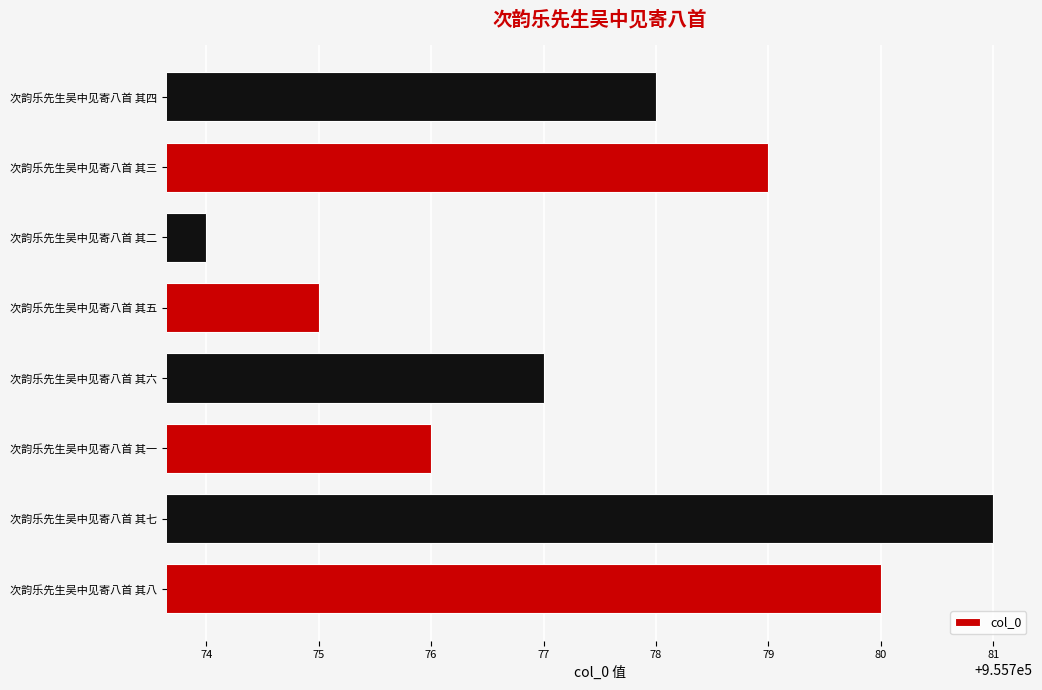

Reading bottom to top, transcribe all the data shown in this chart.

次韵乐先生吴中见寄八首 其八=955780	次韵乐先生吴中见寄八首 其七=955781	次韵乐先生吴中见寄八首 其一=955776	次韵乐先生吴中见寄八首 其六=955777	次韵乐先生吴中见寄八首 其五=955775	次韵乐先生吴中见寄八首 其二=955774	次韵乐先生吴中见寄八首 其三=955779	次韵乐先生吴中见寄八首 其四=955778